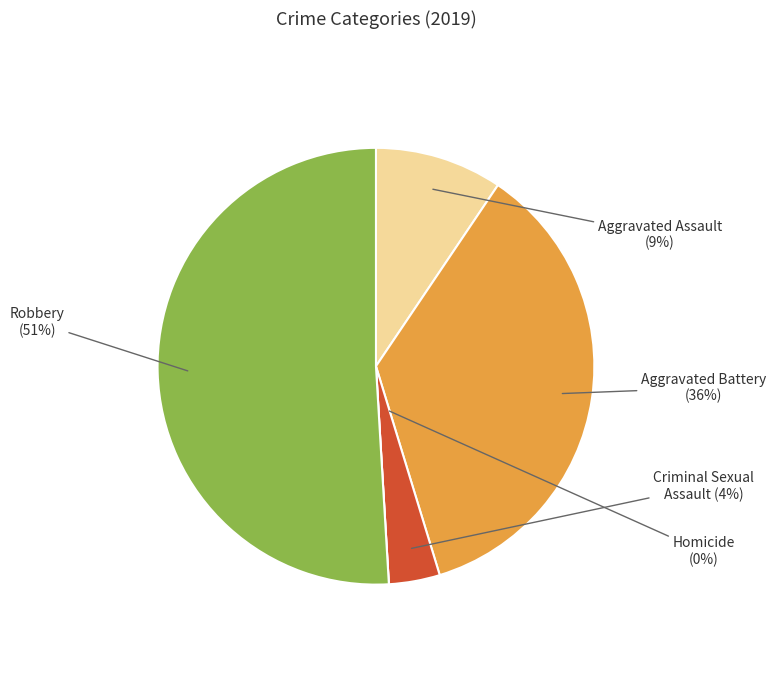

Is Robbery the majority of the pie?

Yes